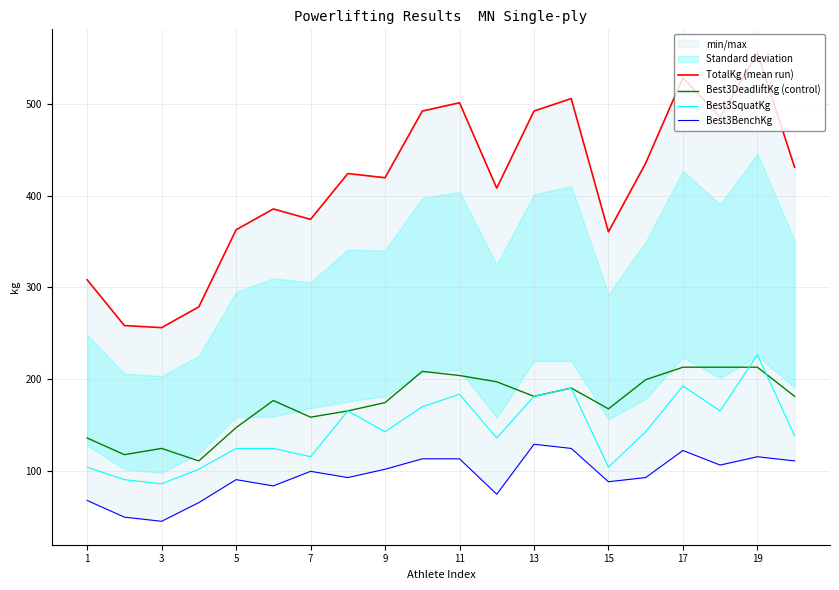

What is the highest value of the Best3DeadliftKg (control) series?

213.2